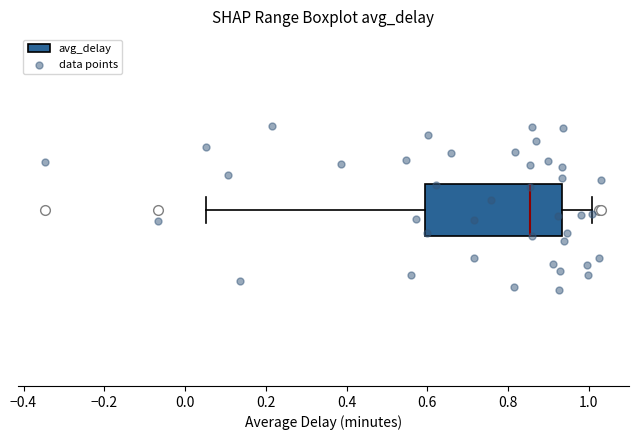

Transcribe this box plot: give where the median line is, the range the box spans, and where the two whiskers end, as read against the x-axis. The values are not printed on the chart, so give them approximately, as read against the axis.

median 0.86, box 0.60 to 0.94, whiskers 0.06 to 1.00